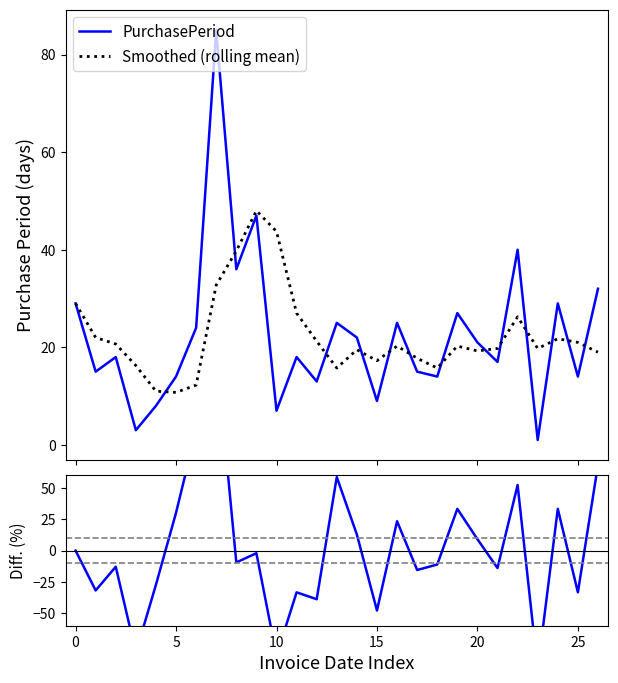

Between 5 and 10, which series saw the biggest shift?

Diff (%)